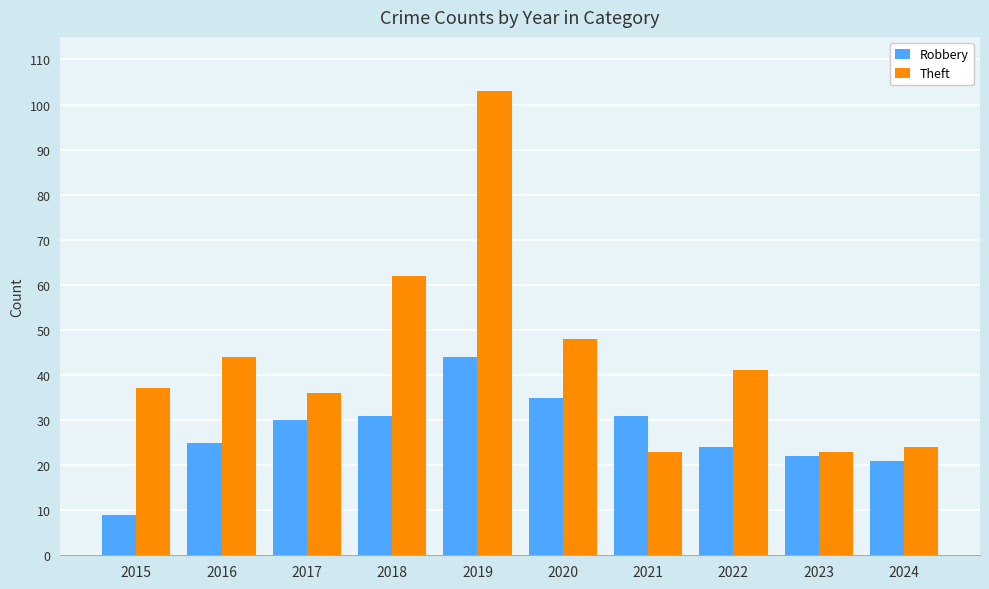

Which label corresponds to the smallest value in the chart?

2015